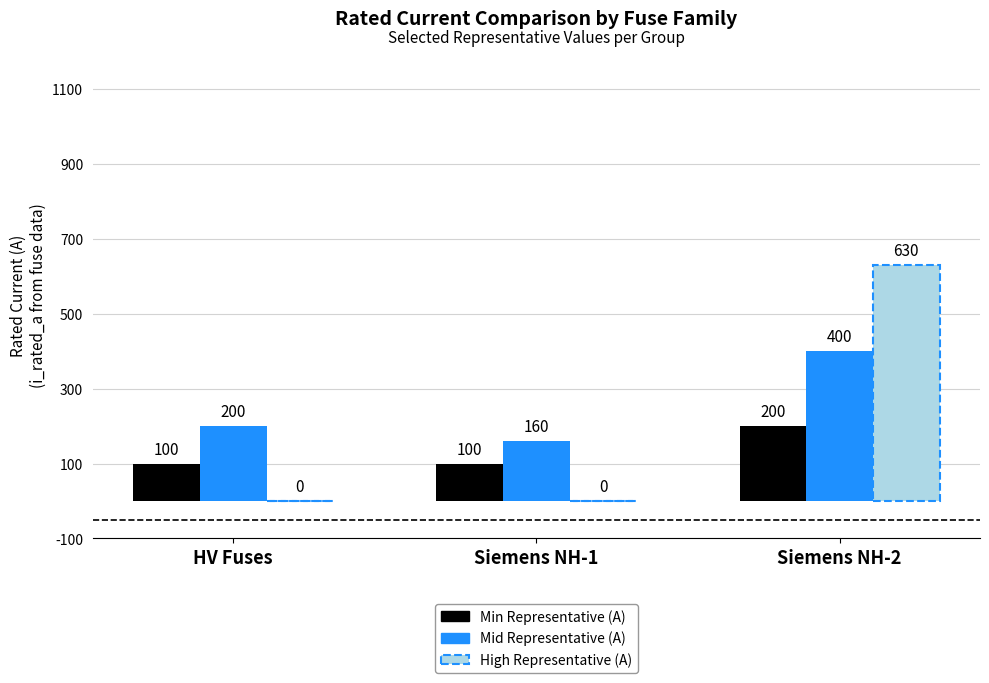

What is the maximum value shown in the chart?

630